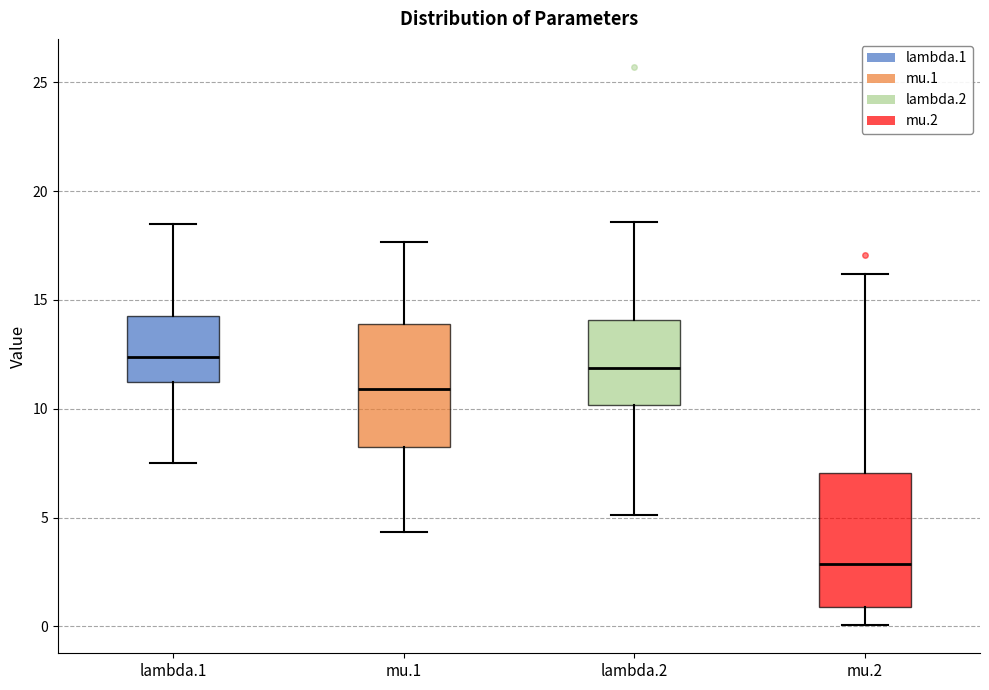

Which box's median line is the lowest?

mu.2